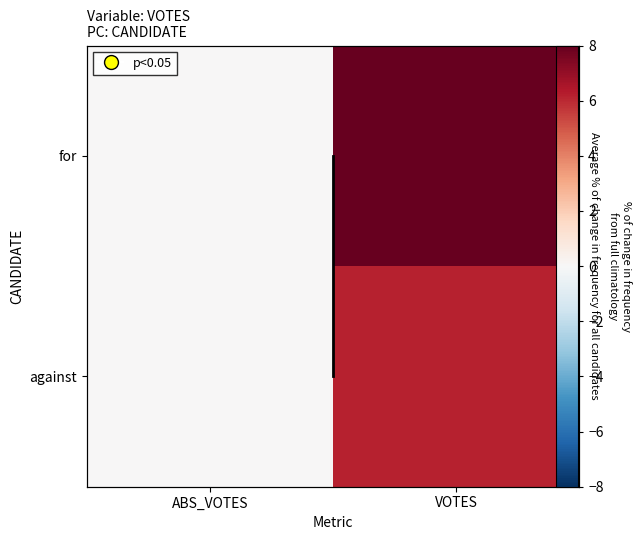

What is the average value of the for series?

4.0